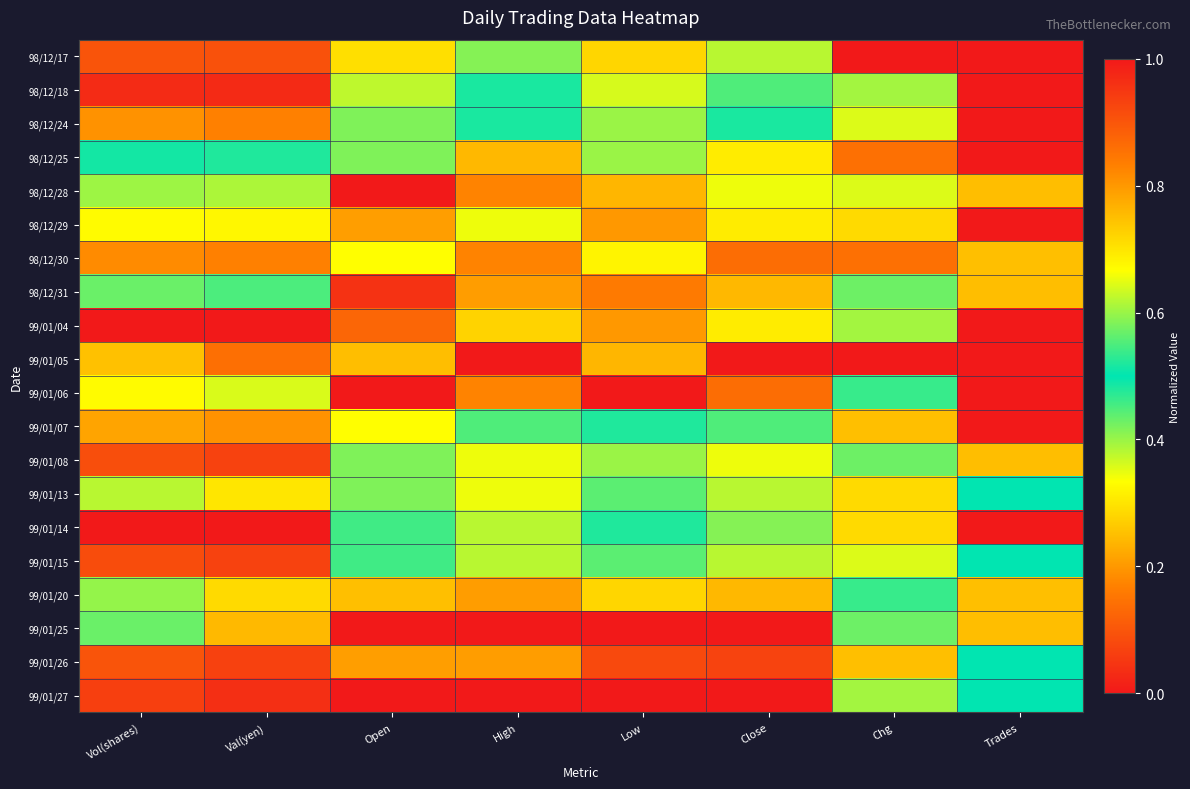

Which series has the largest range (max minus min)?

99/01/06